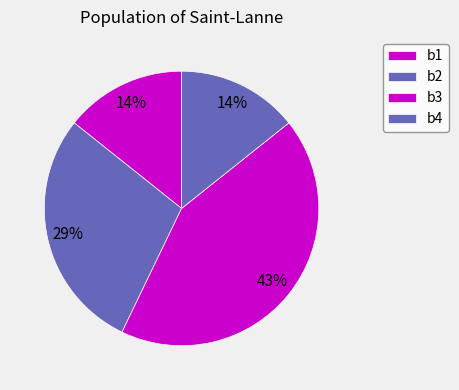

To the nearest percent, what percentage of the pie is b3?

43%